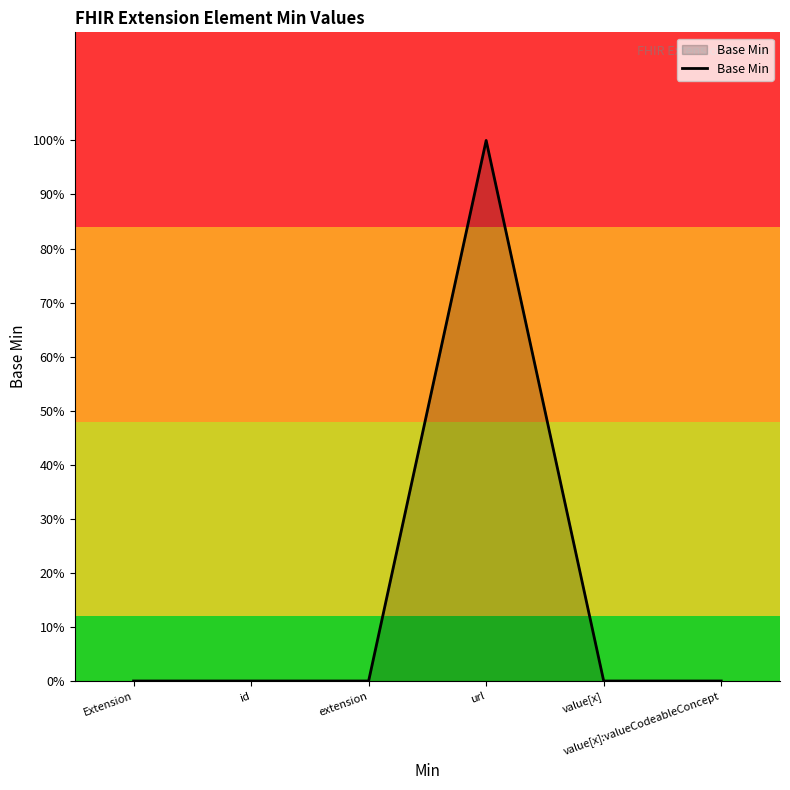

What is the label of the 5th point from the left?

value[x]